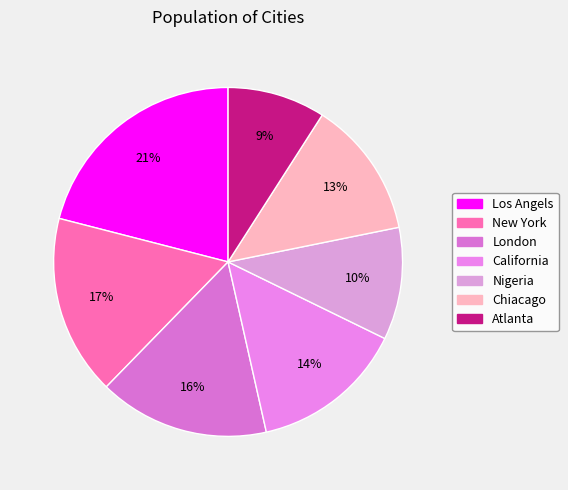

To the nearest percent, what is the combined percentage of Atlanta and Los Angels?

30%